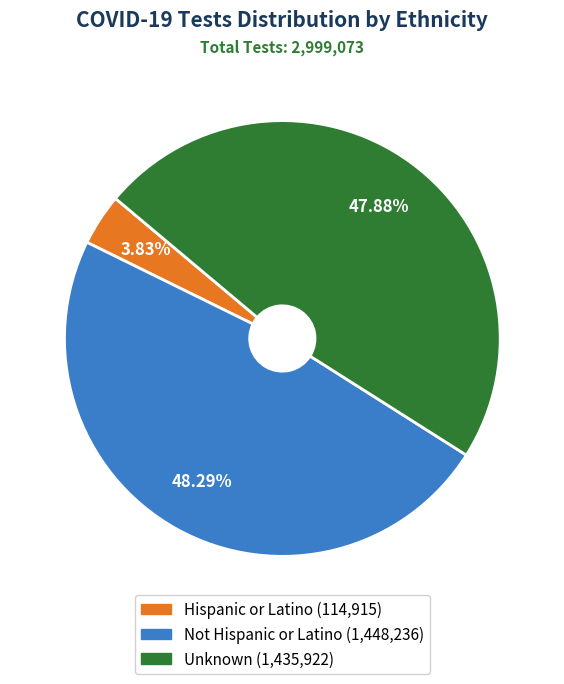

Is Unknown the majority of the pie?

No